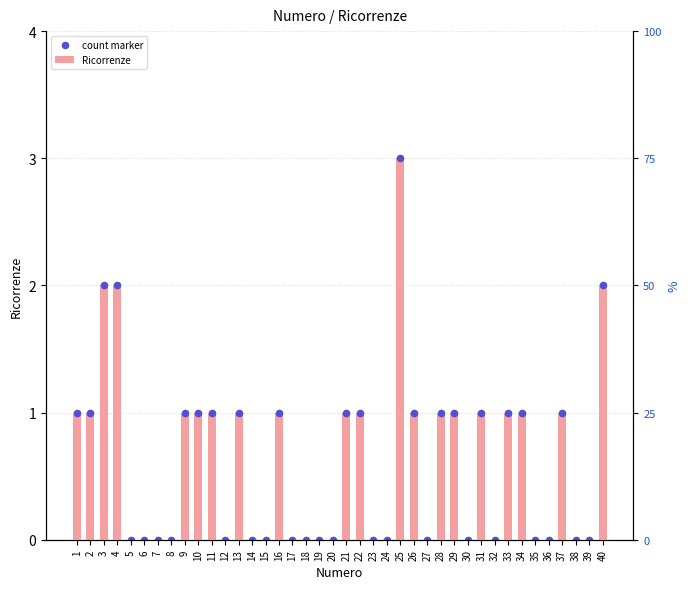

Which series has the largest total across all categories?

Ricorrenze